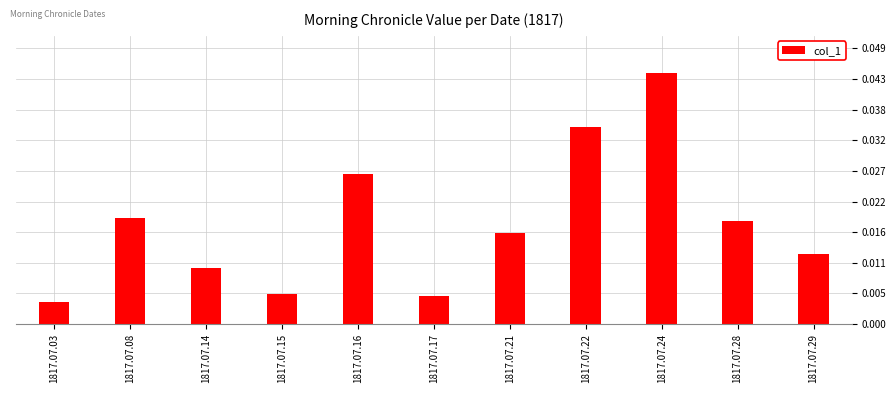

Where is the data nearest to the value 0?

1817.07.03